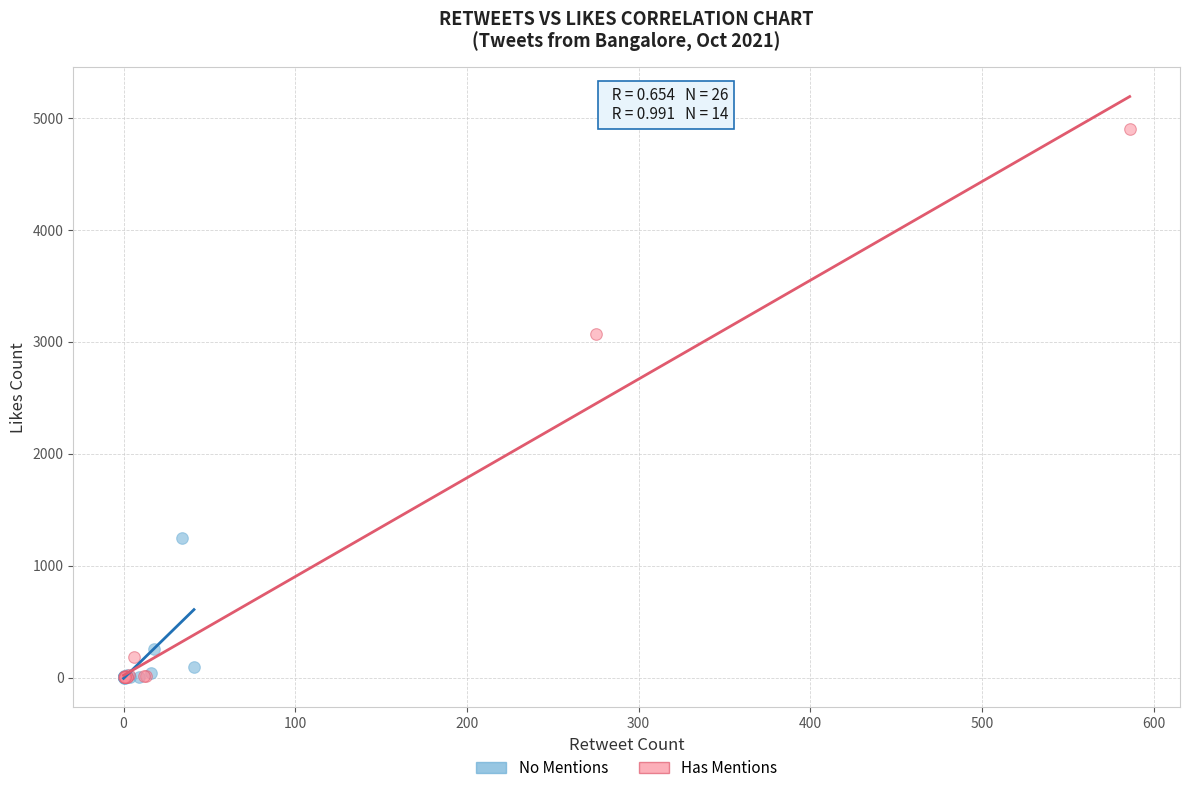

Which series has the largest Y range (max minus min)?

Has Mentions